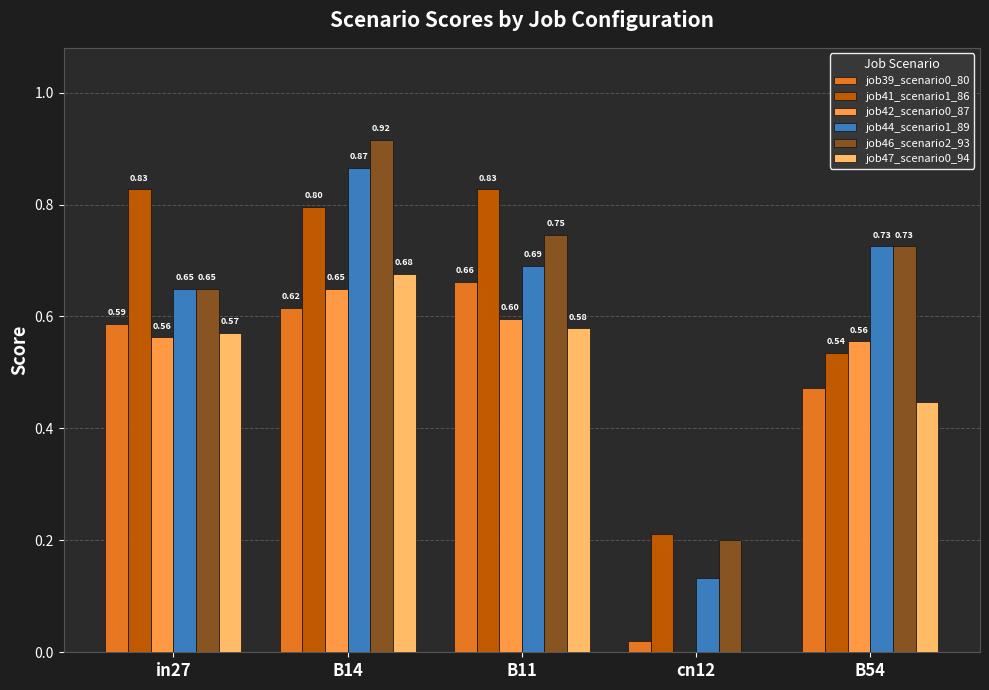

What is the sum of the job39_scenario0_80 values at B54 and in27?

1.1